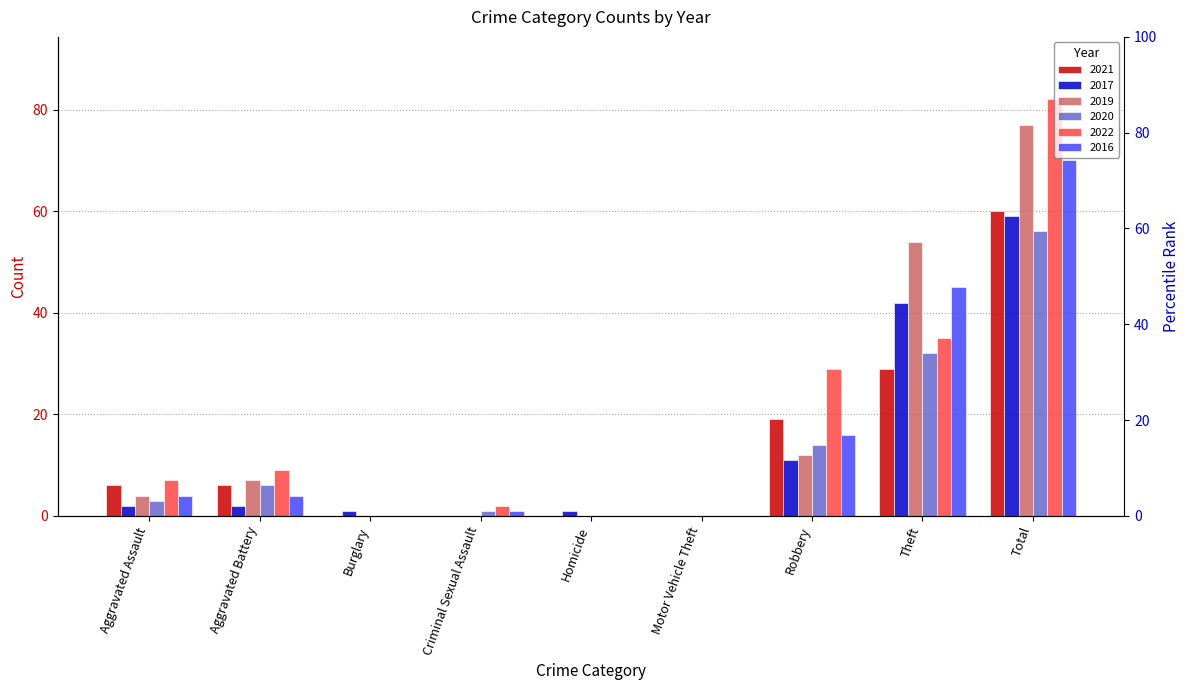

Reading left to right, extract all data points from this chart.

2021: 6	6	0	0	0	0	19	29	60
2017: 2	2	1	0	1	0	11	42	59
2019: 4	7	0	0	0	0	12	54	77
2020: 3	6	0	1	0	0	14	32	56
2022: 7	9	0	2	0	0	29	35	82
2016: 4	4	0	1	0	0	16	45	70